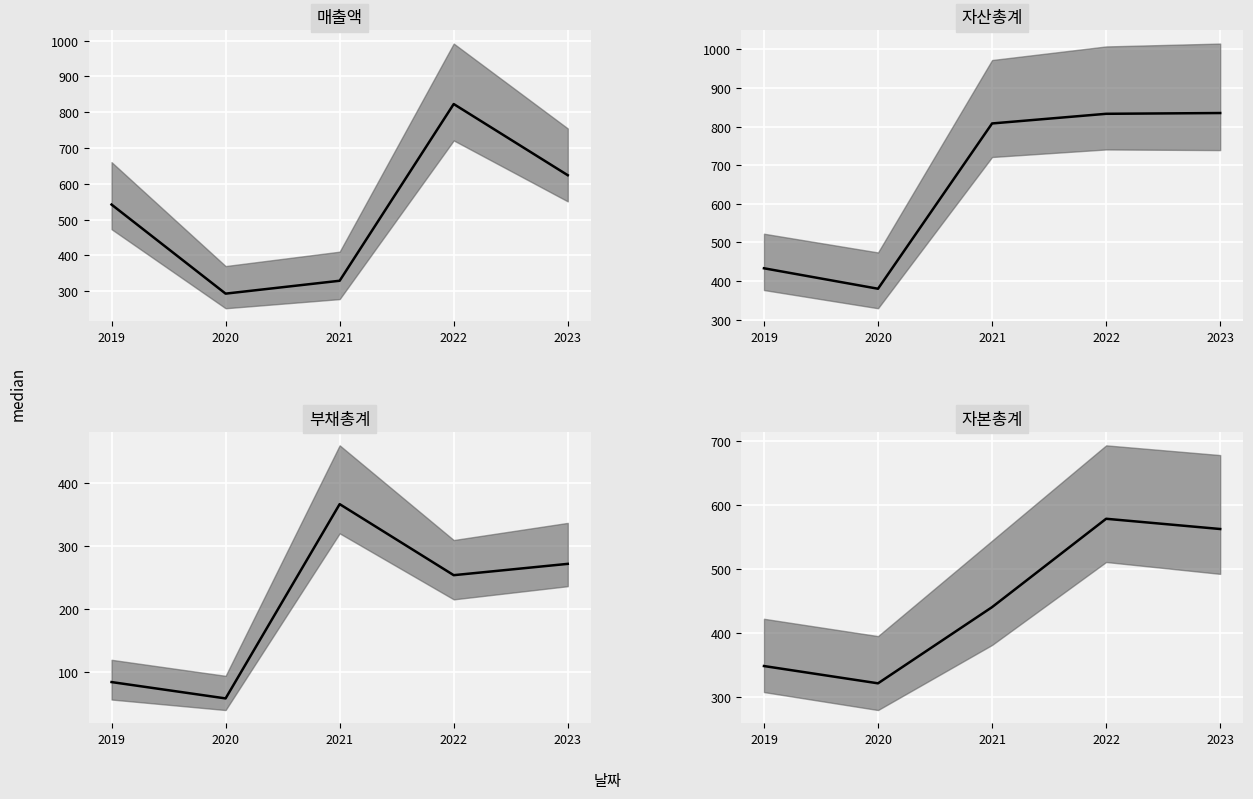

At how many categories does at least one series exceed 383?

4